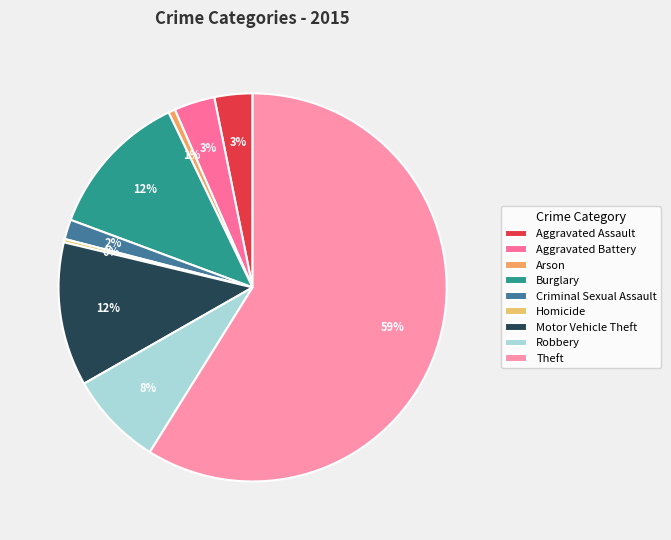

Which category has the biggest portion of the pie?

Theft